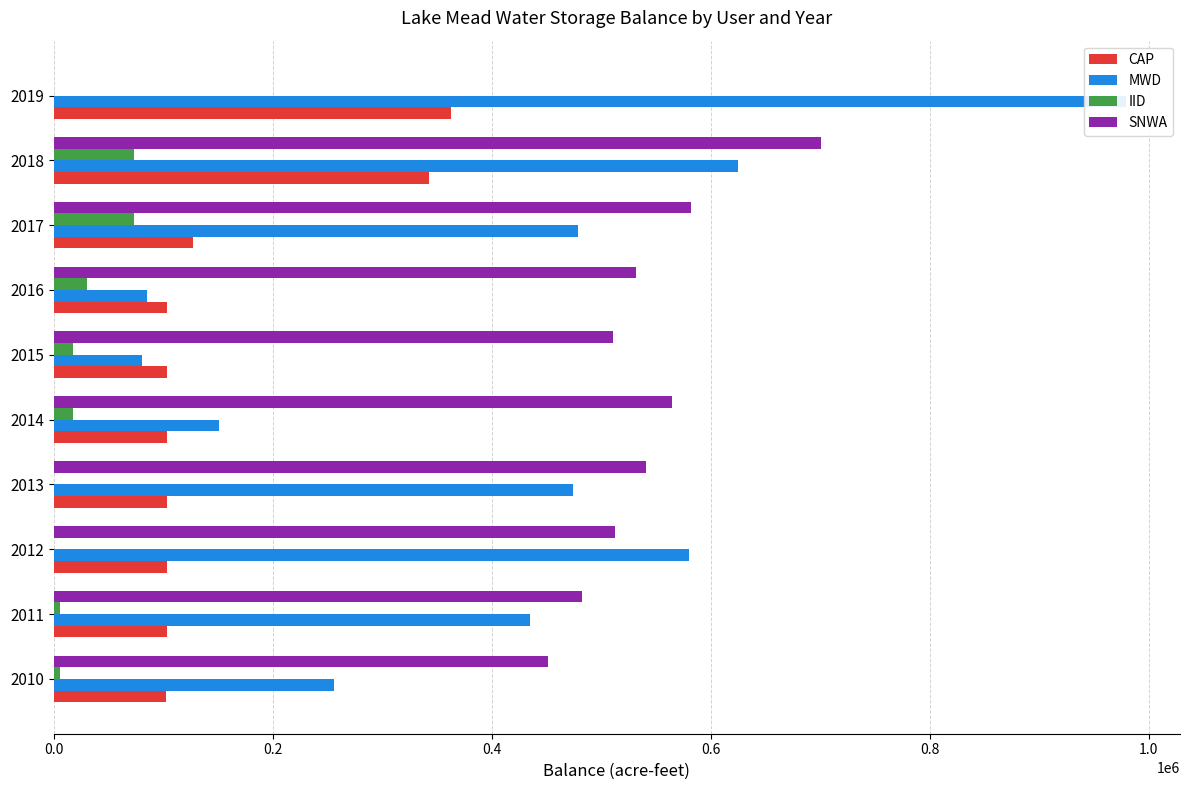

How many data points does each series have?

10